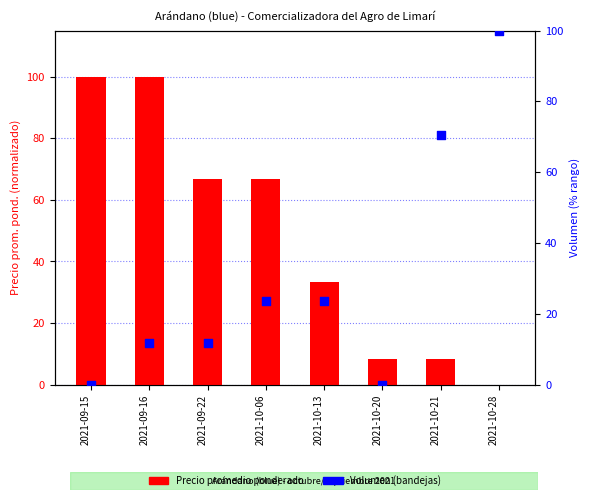

Which series has the largest Y range (max minus min)?

Precio promedio ponderado